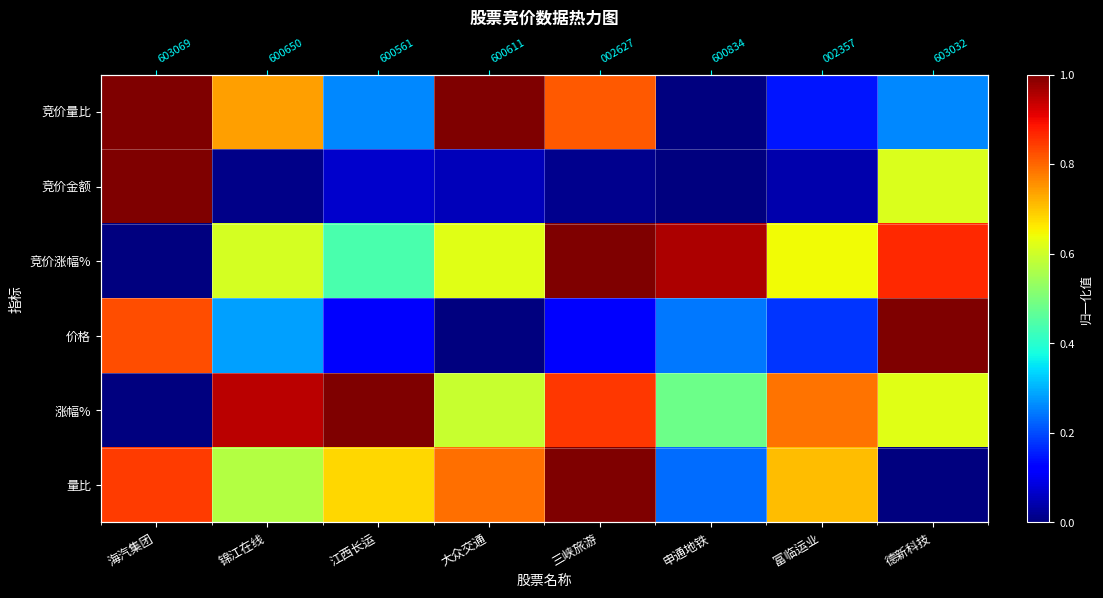

Count the number of data series in this chart.

6